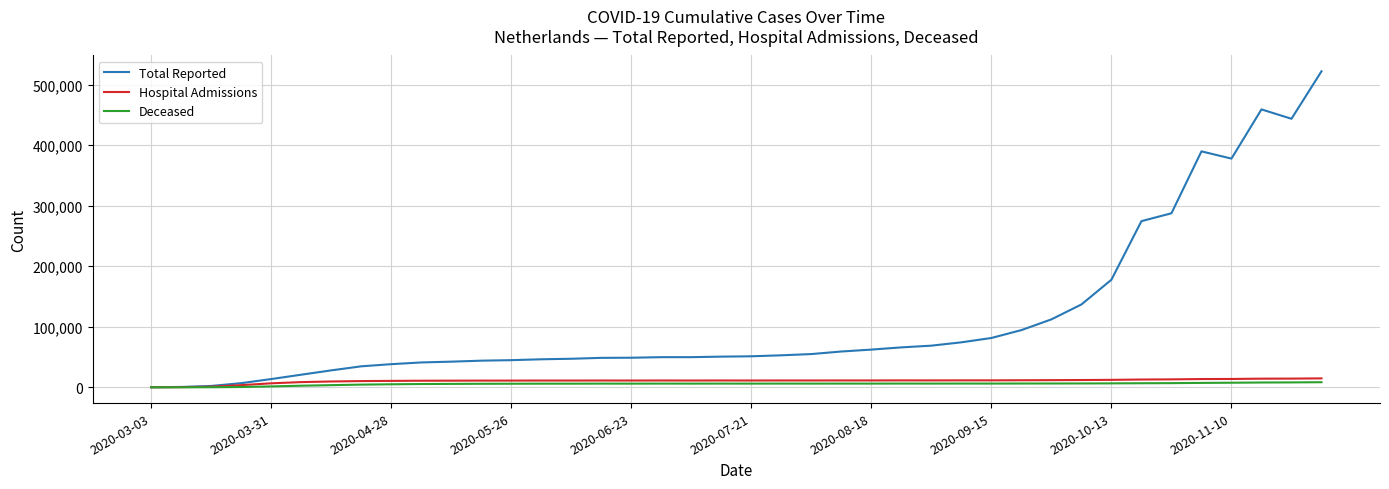

Which series has the widest spread of values?

Total Reported